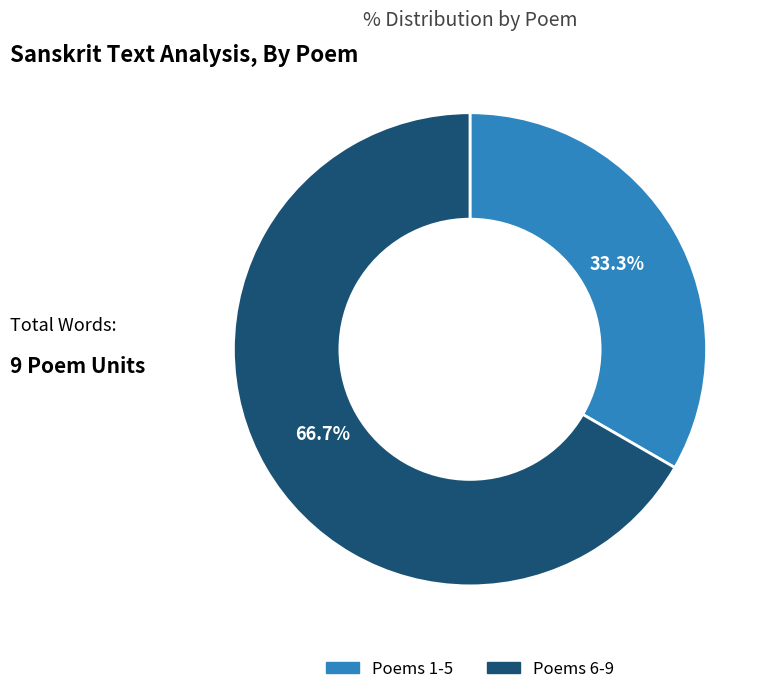

To the nearest percent, what is the difference between the largest and smallest slice percentages?

33%